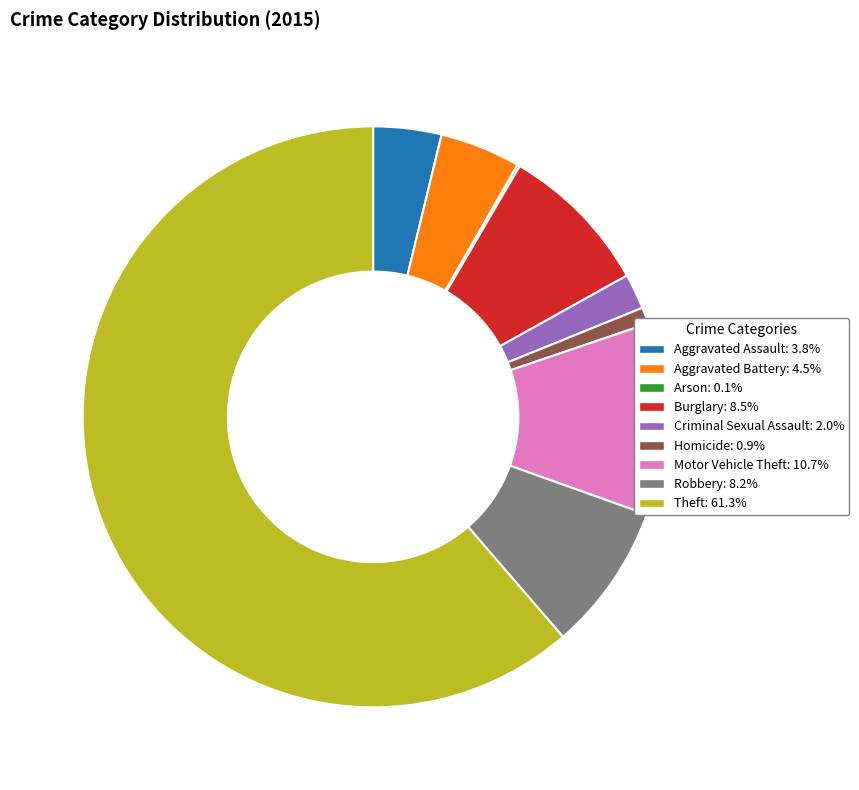

Which has a higher value, Aggravated Assault or Motor Vehicle Theft?

Motor Vehicle Theft